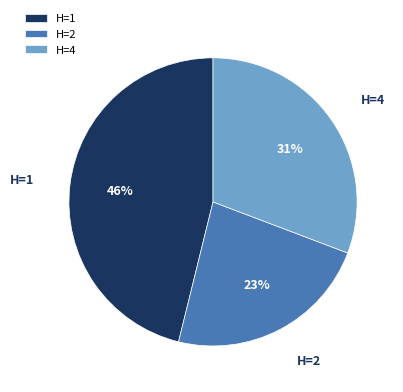

Is there any slice that represents more than half of the pie?

No